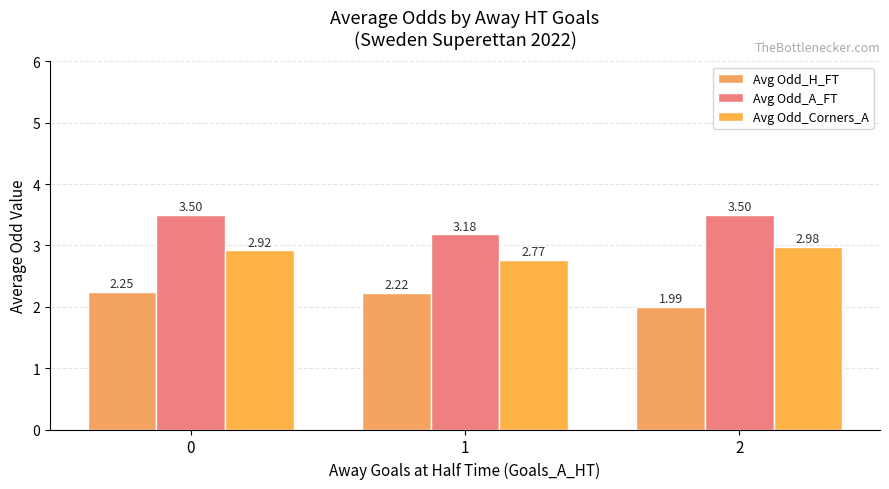

At how many categories does at least one series exceed 2?

3